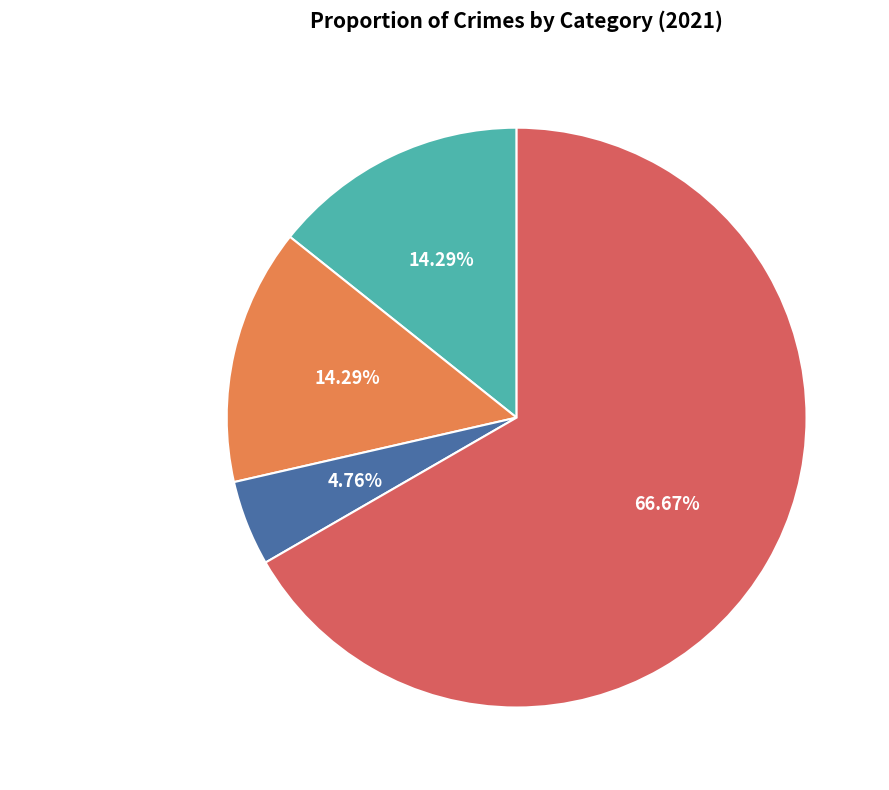

Combined, do Robbery and Aggravated Assault account for over 50%?

Yes